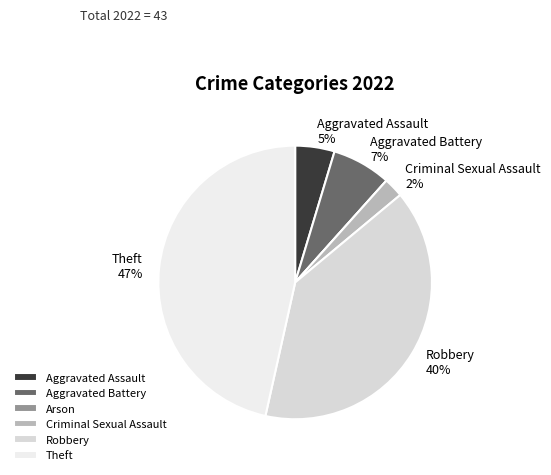

The Arson slice represents 0% of the pie. True or false?

True